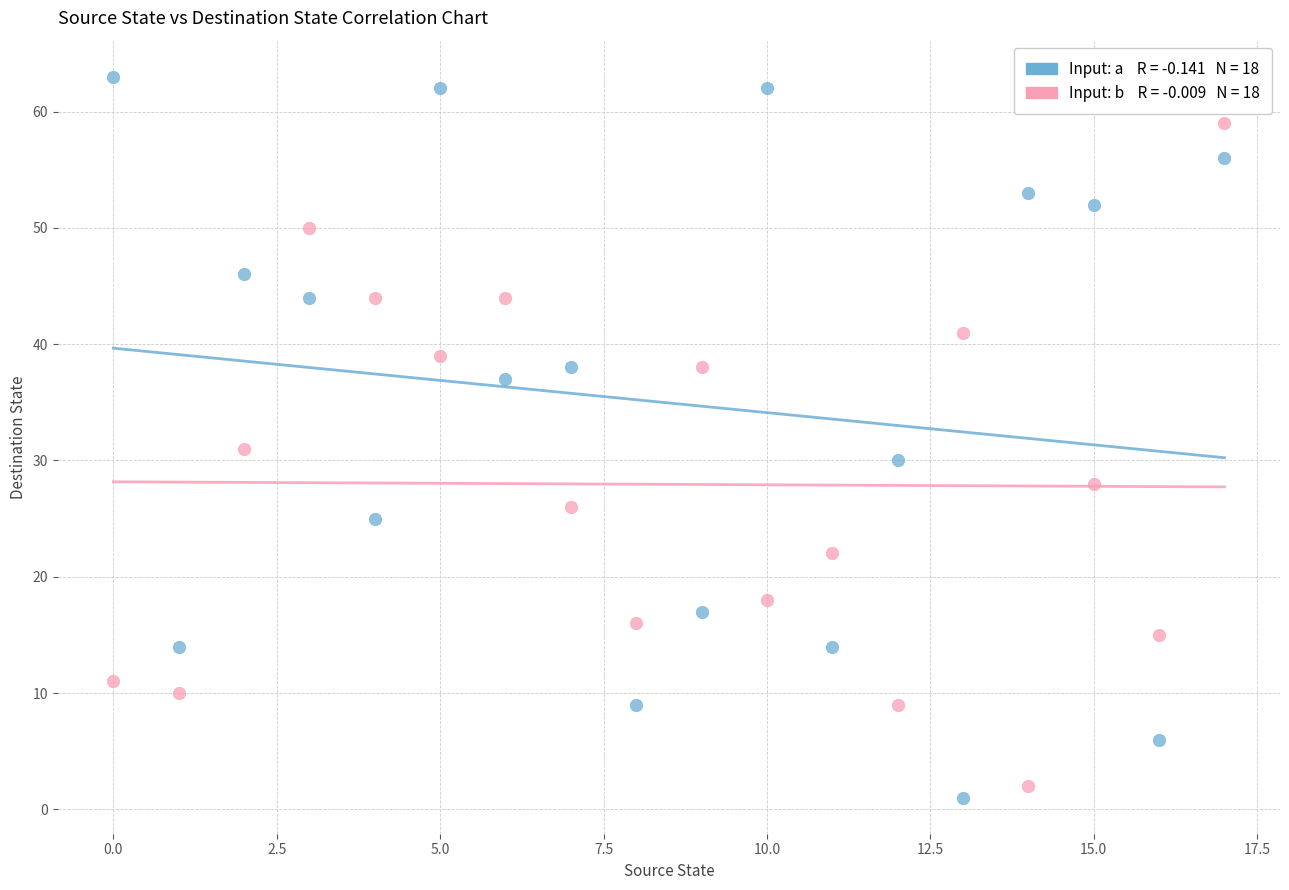

How many points are shown in the scatter plot?

36